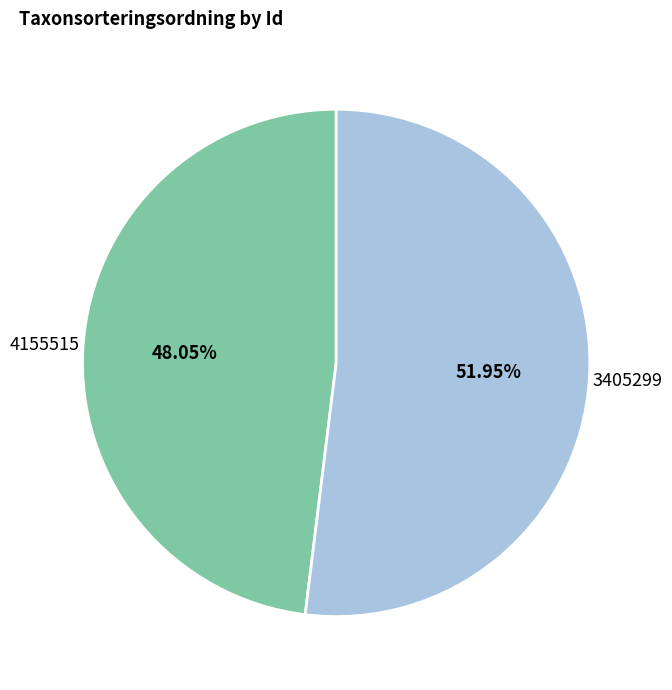

Count the number of slices in the pie.

2